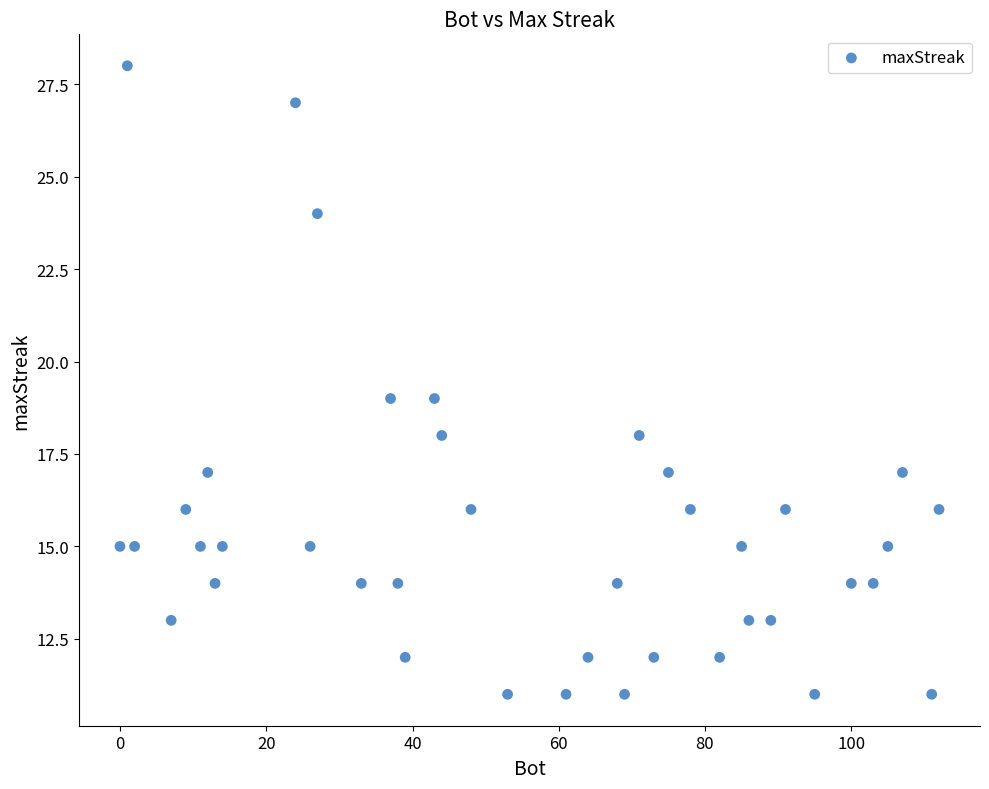

What is the range of X values (max minus min)?

112